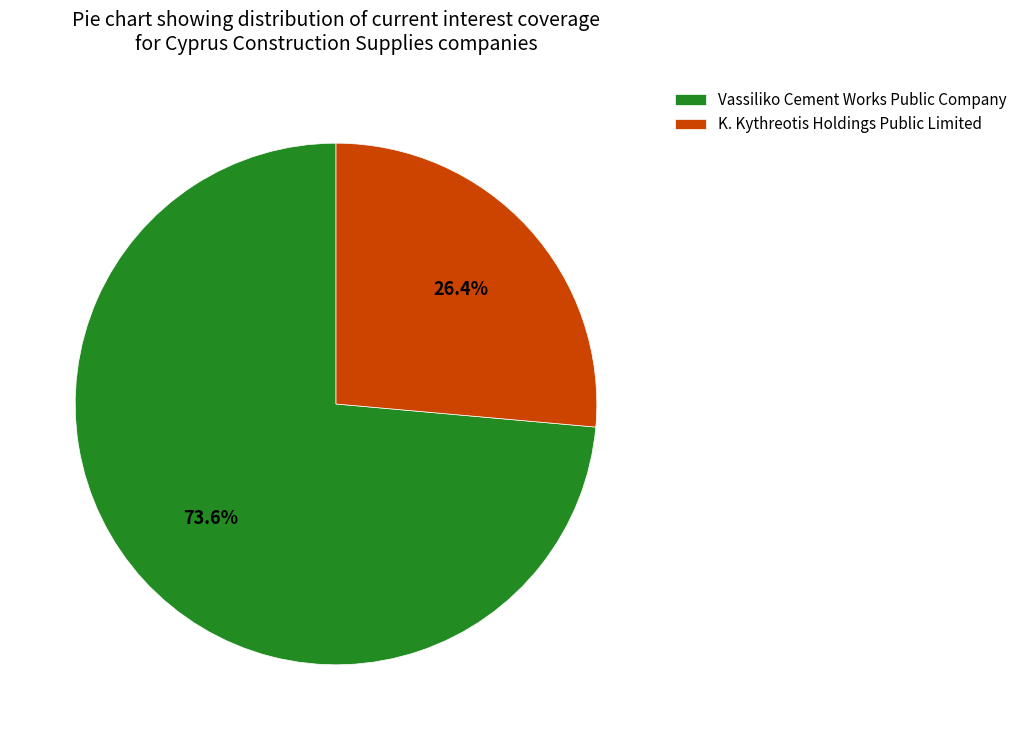

How much of the chart is everything except K. Kythreotis Holdings Public Limited?

73.6%